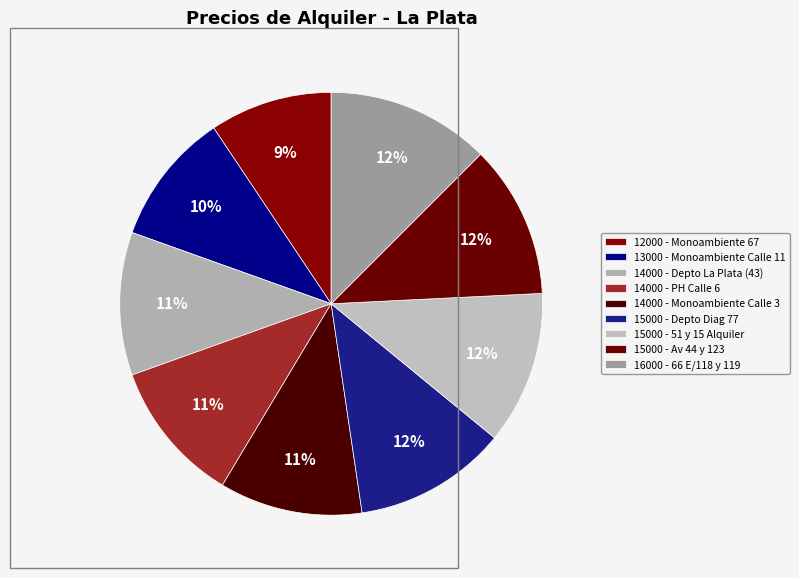

To the nearest percent, what is the difference between the largest and smallest slice percentages?

3%